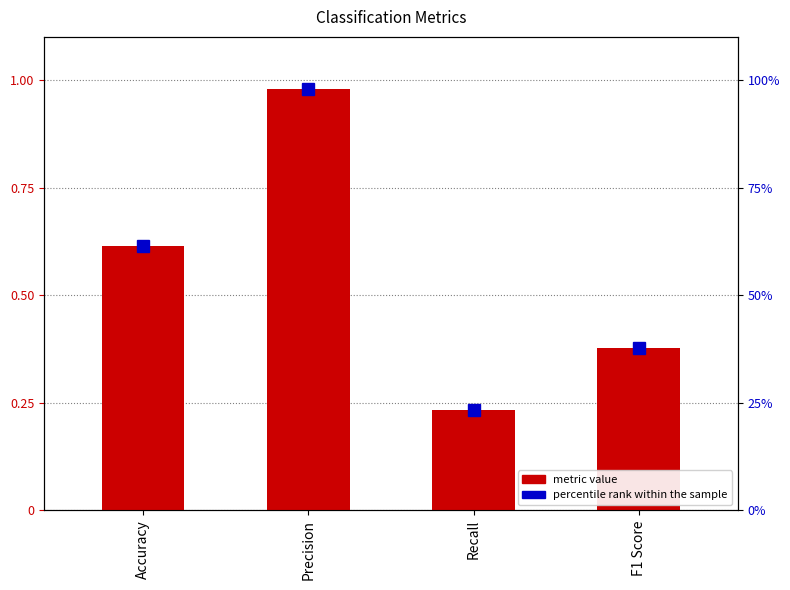

Reading right to left, what are all the values shown in this chart?

Value: F1 Score=0.4	Recall=0.2	Precision=1.0	Accuracy=0.6
percentile rank within the sample: F1 Score=37.7	Recall=23.3	Precision=97.9	Accuracy=61.4